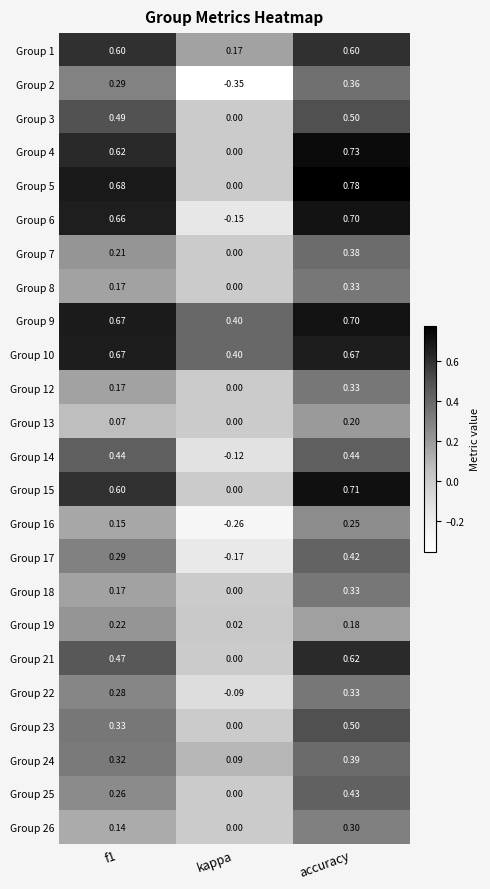

At which category is the sum across all series the highest?

accuracy